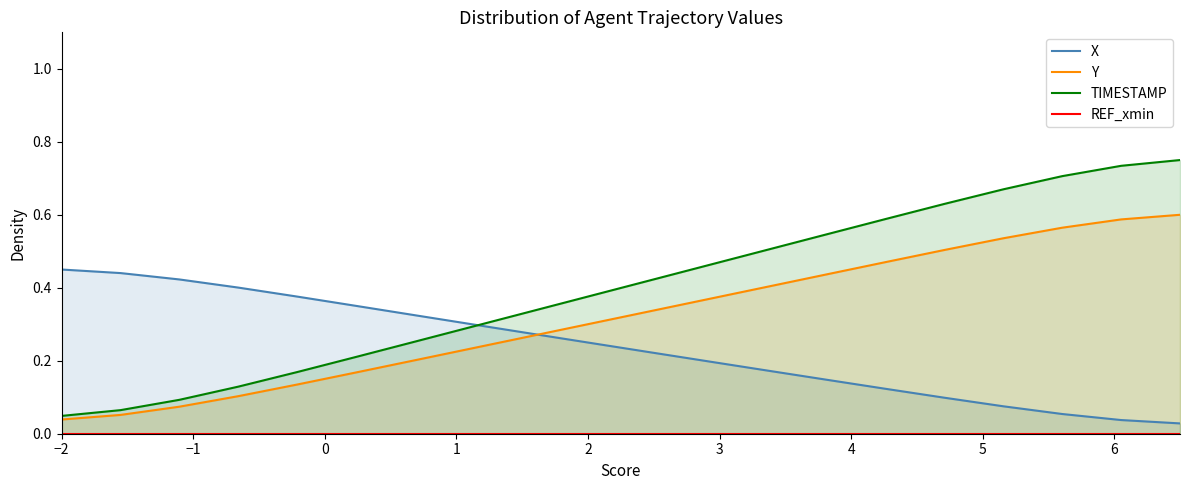

Which series has the largest total across all categories?

TIMESTAMP